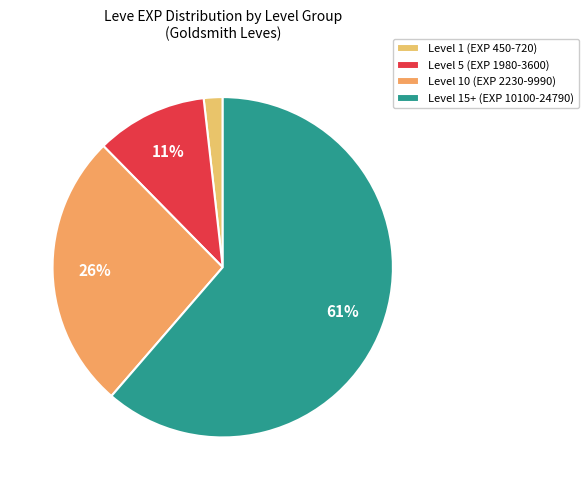

How many slices are in this pie chart?

4